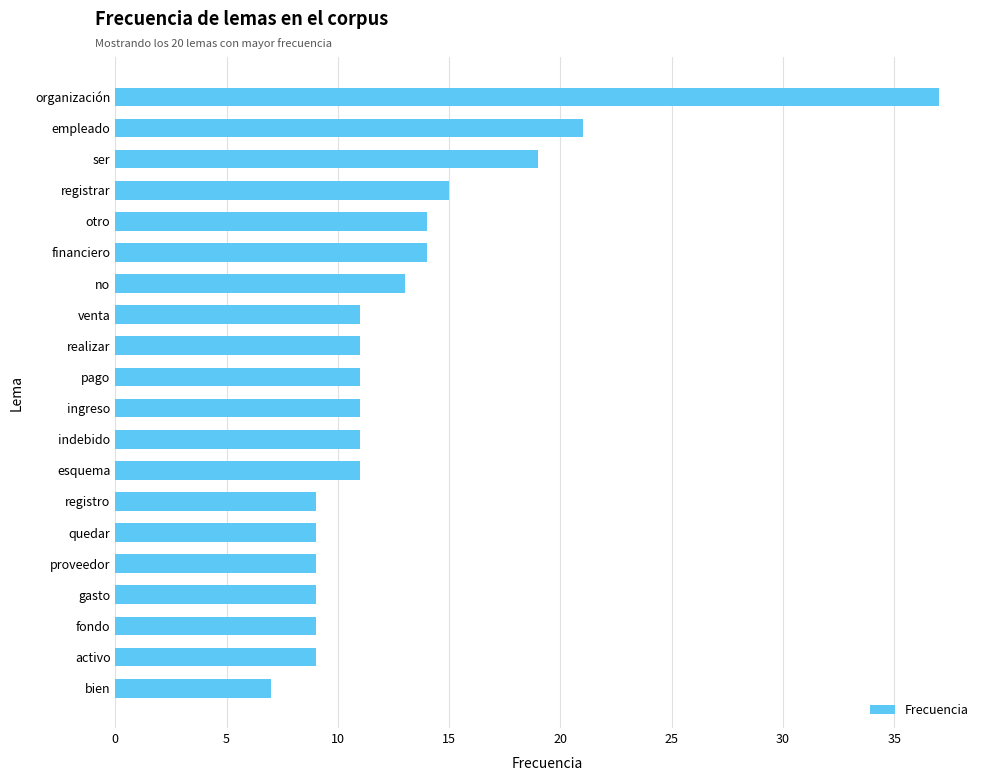

How many bars are there in total?

20